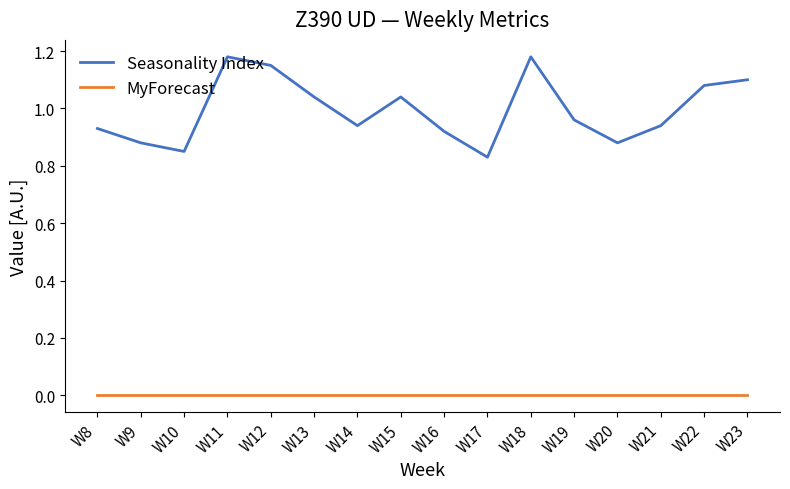

Rank the series by their maximum value, from highest to lowest.

Seasonality Index, MyForecast